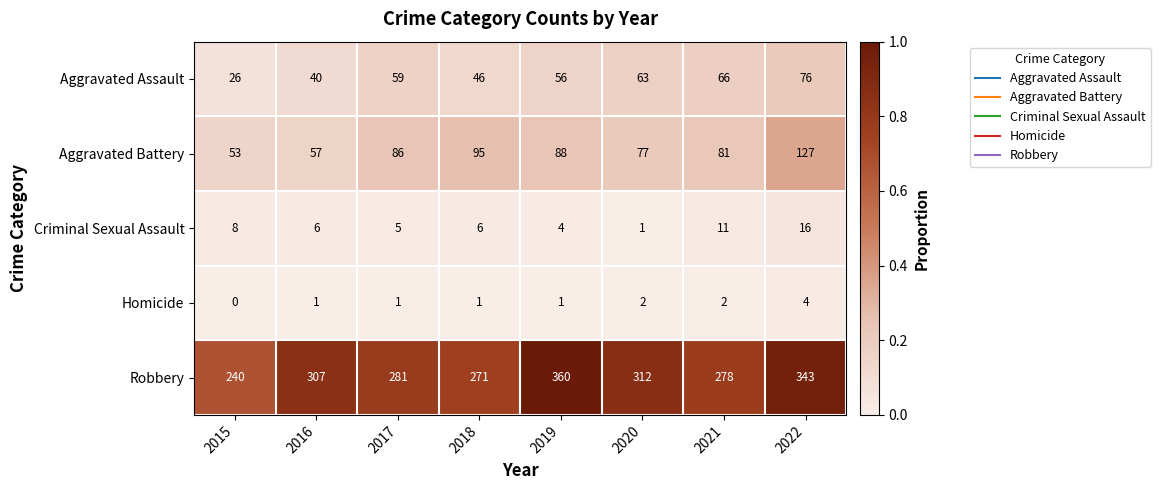

How many series are shown in this chart?

5